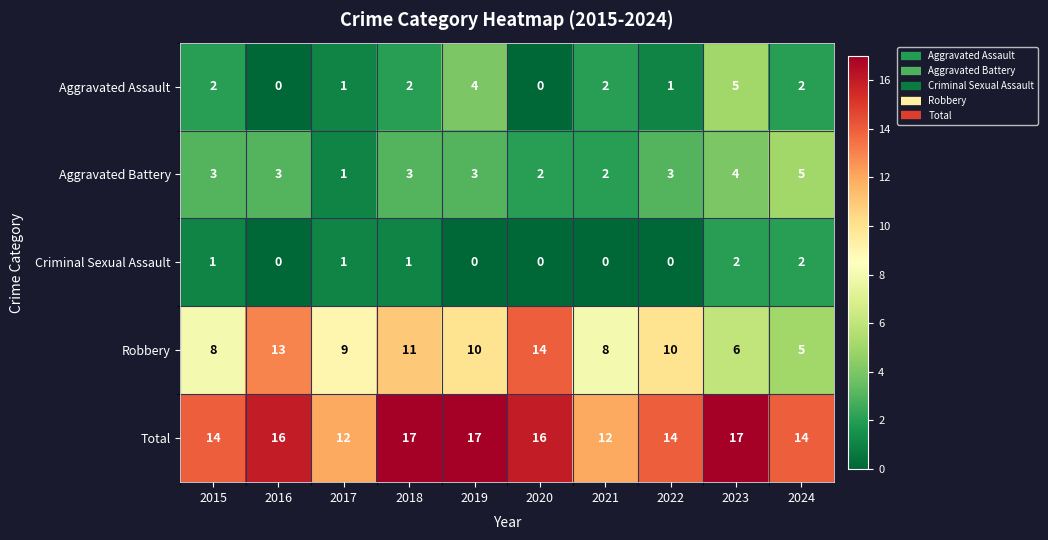

What is the sum of all Criminal Sexual Assault values?

7